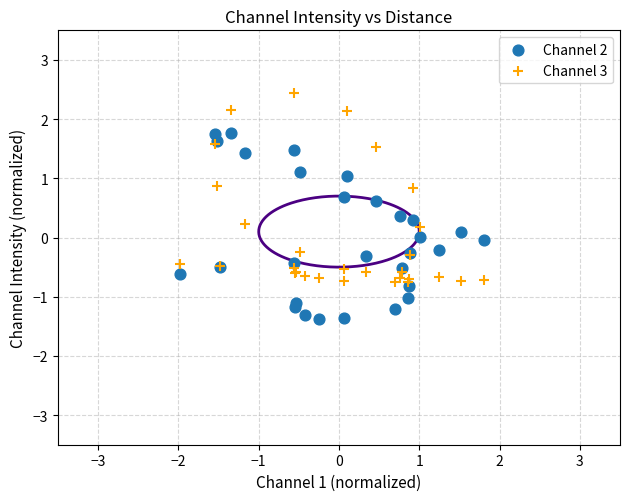

Which series has the widest spread of Y values?

Channel 3